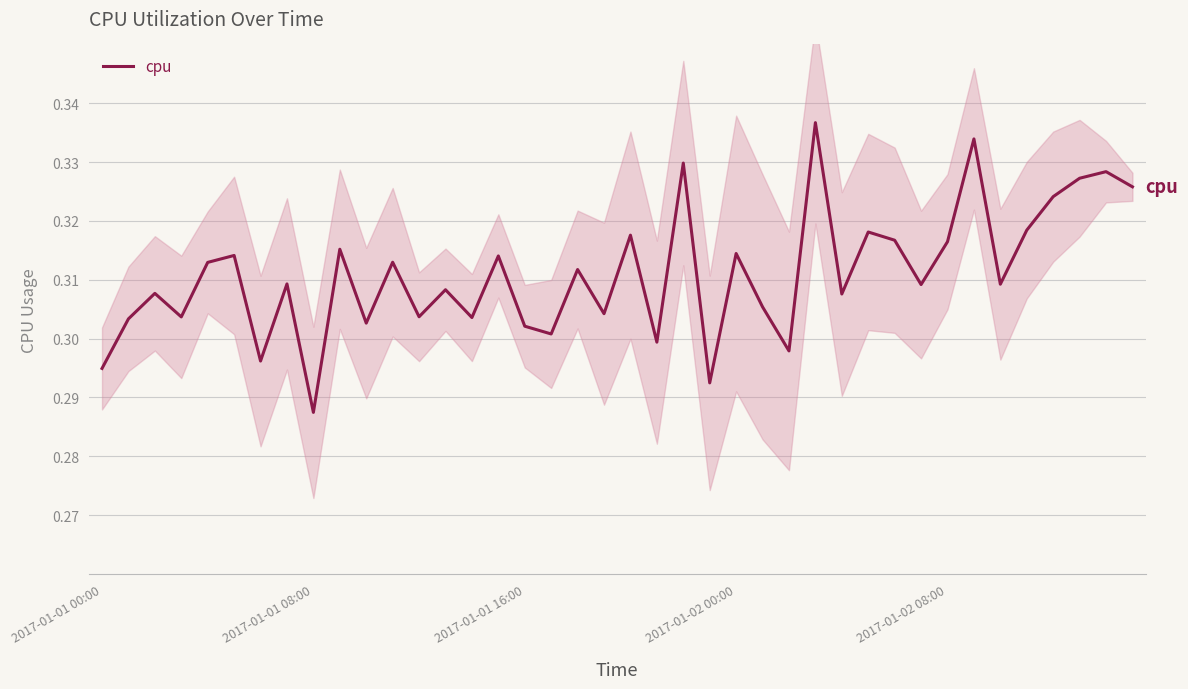

Does the chart display data point markers on the line(s)?

No